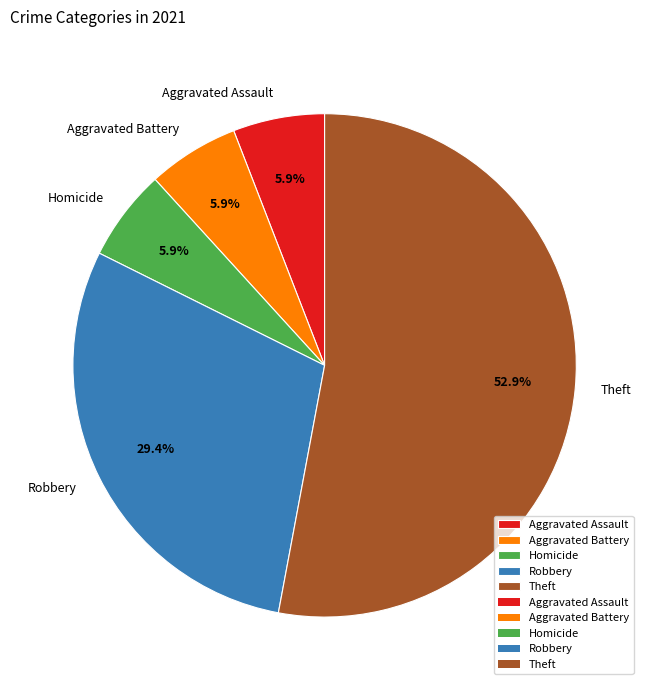

What is the largest slice in the pie chart?

Theft